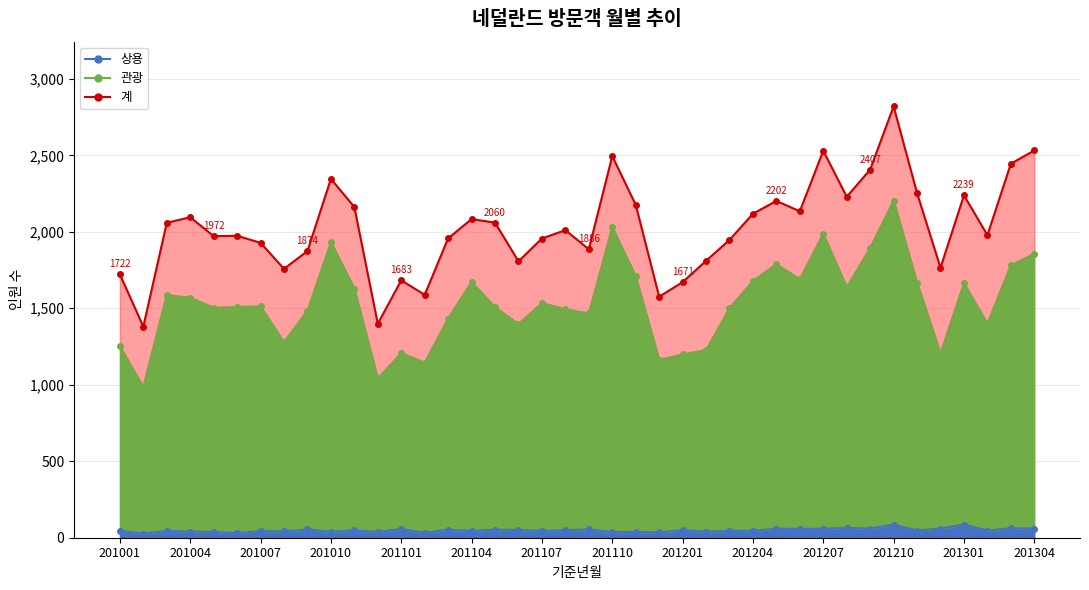

What is the total value across all series at 201102?

2765